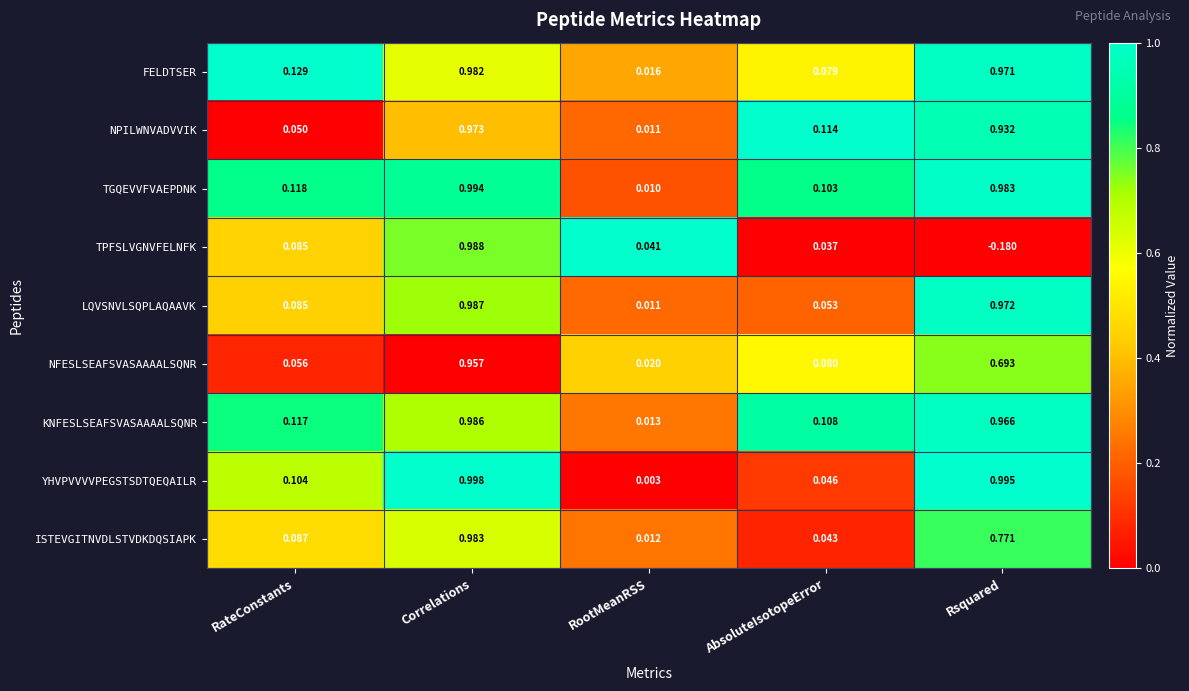

Rank the categories by ISTEVGITNVDLSTVDKDQSIAPK value from highest to lowest.

Correlations, Rsquared, RateConstants, AbsoluteIsotopeError, RootMeanRSS